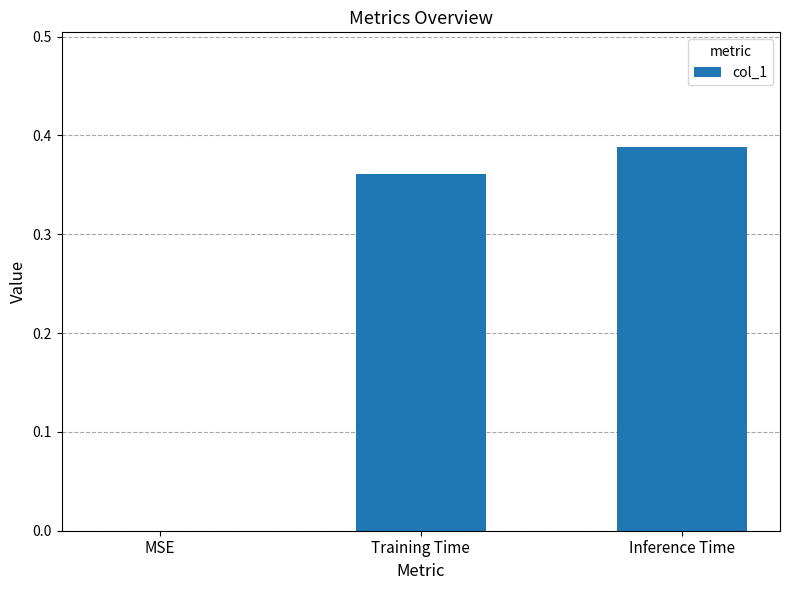

True or false: the data shows 0.6 at Inference Time.

False